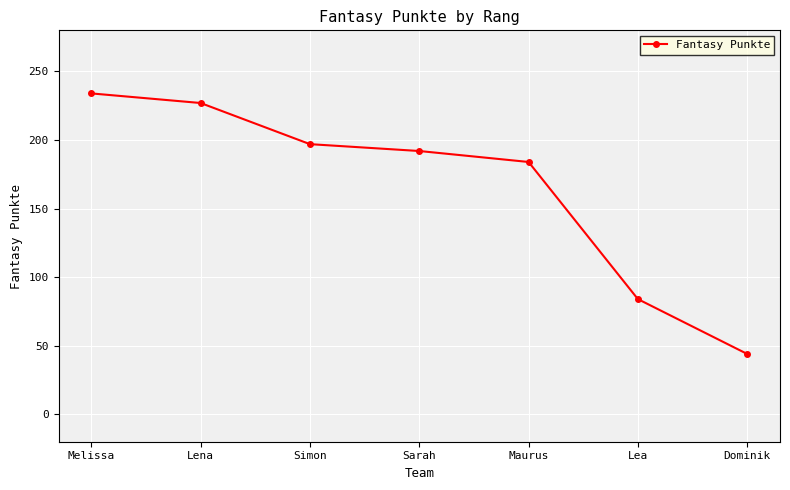

The value at Melissa is 234. True or false?

True